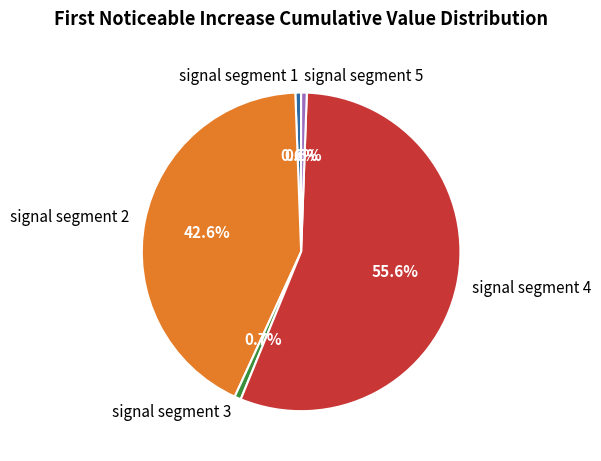

Which category has the biggest portion of the pie?

signal segment 4